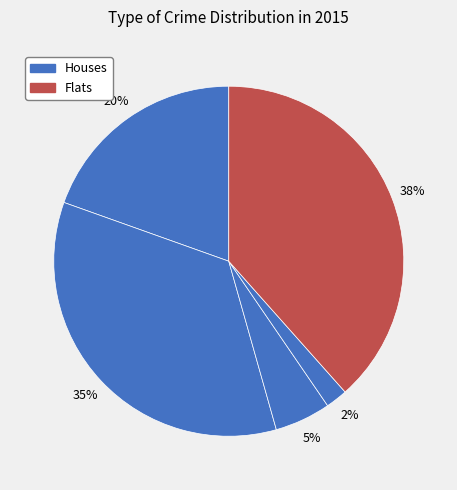

How many slices are in this pie chart?

5